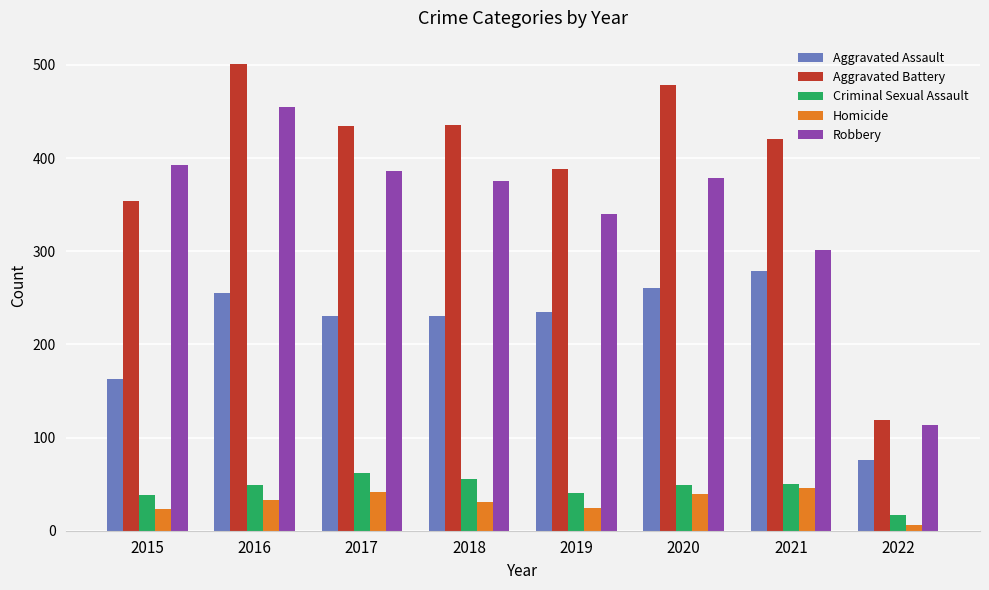

At how many categories does at least one series exceed 123?

7